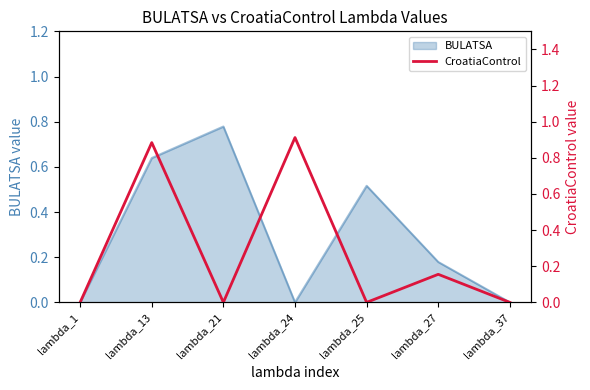

Which category has the highest value in the BULATSA series?

lambda_21